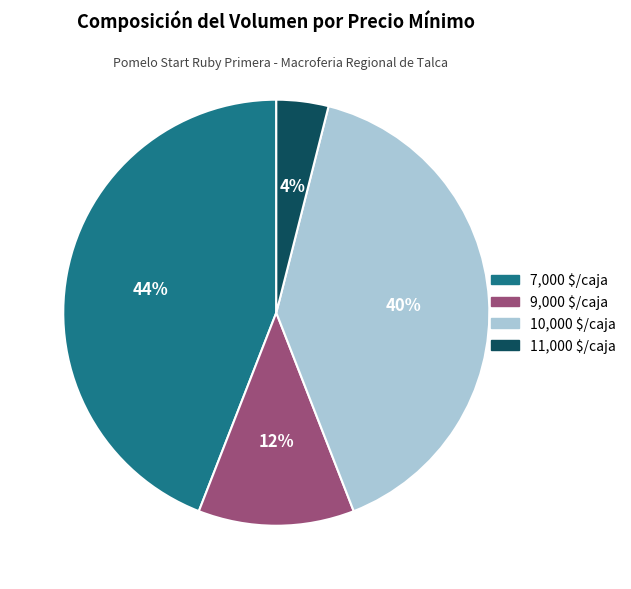

Which category has the biggest portion of the pie?

7,000 $/caja